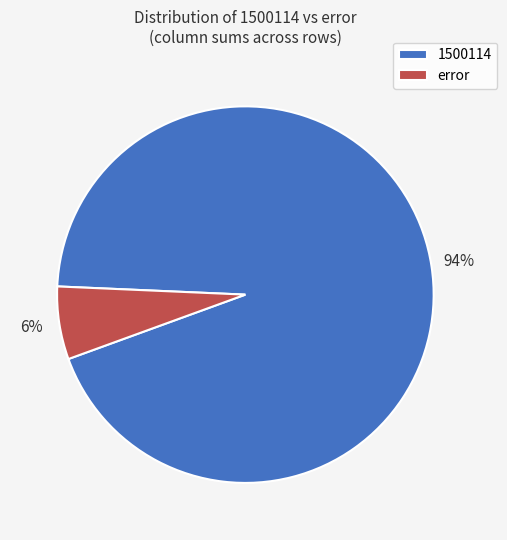

The error slice represents 20% of the pie. True or false?

False